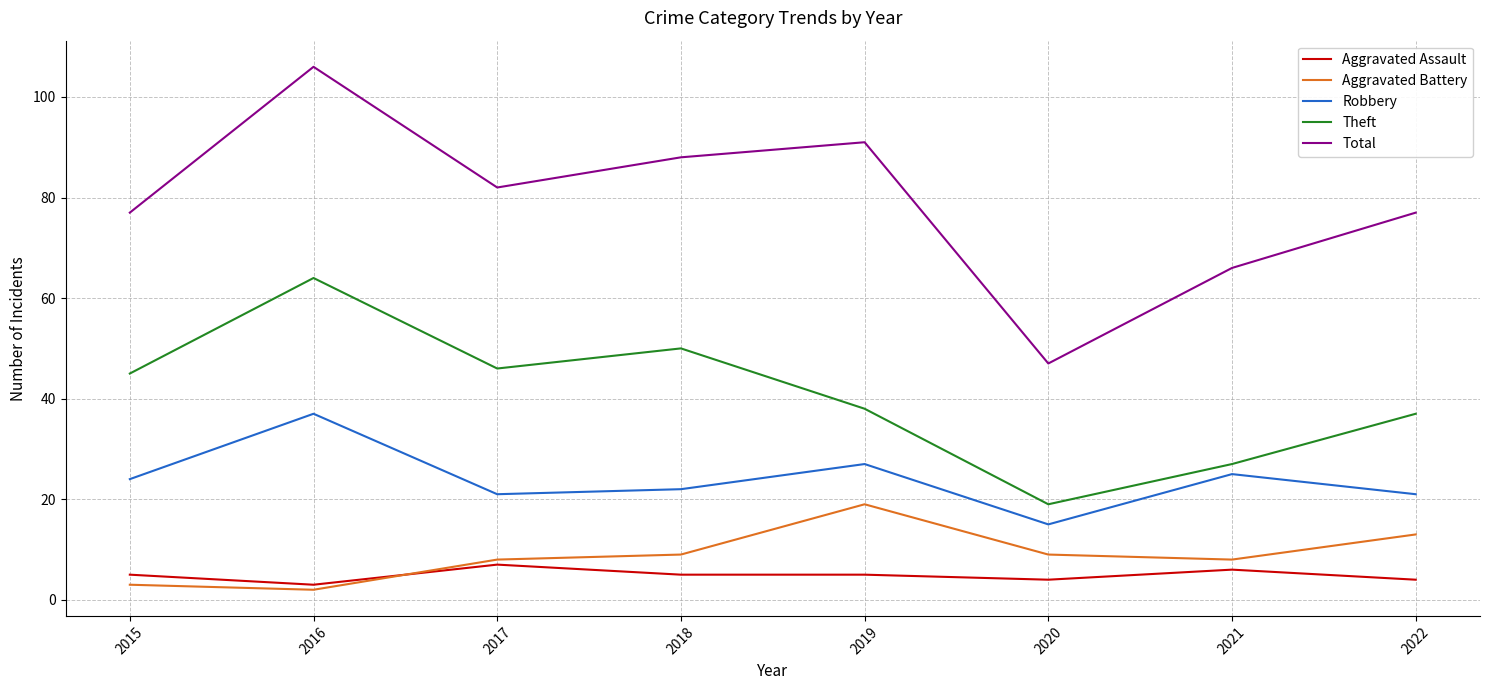

At which label does Robbery reach its minimum?

2020